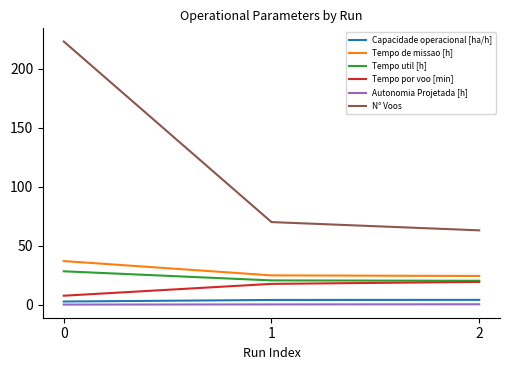

Which series has the widest spread of values?

N° Voos